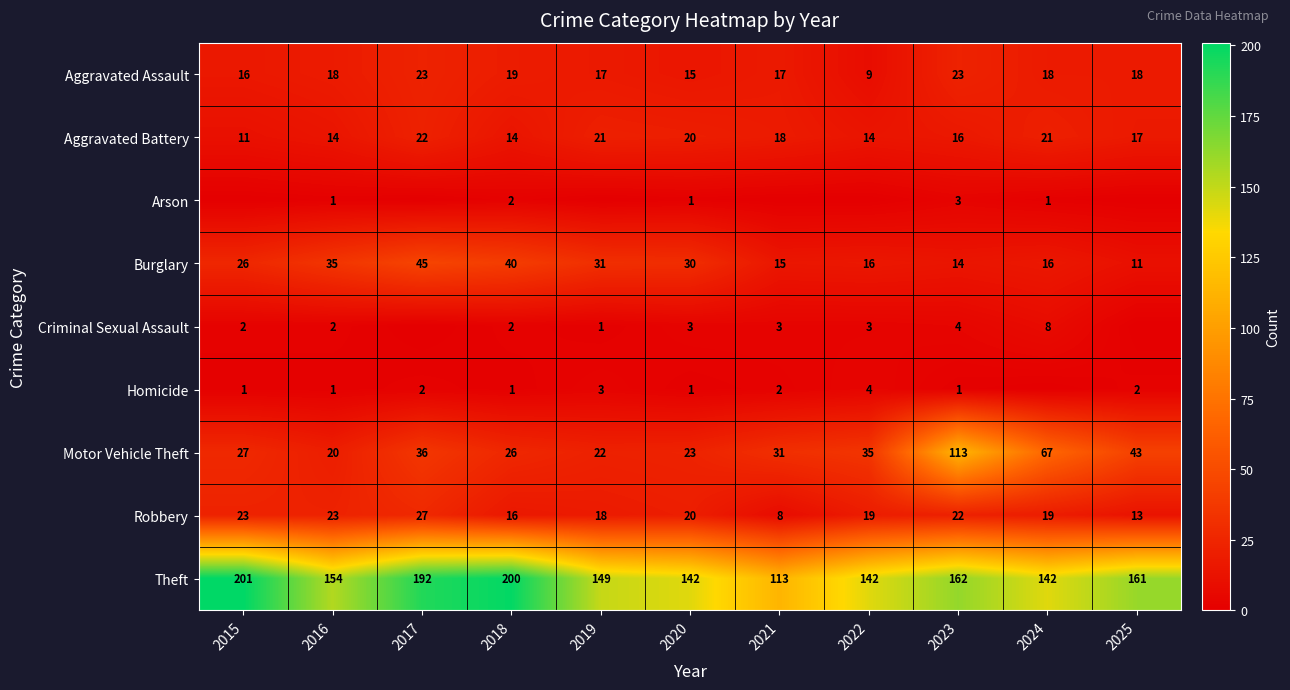

What is the highest value of the Aggravated Battery series?

22